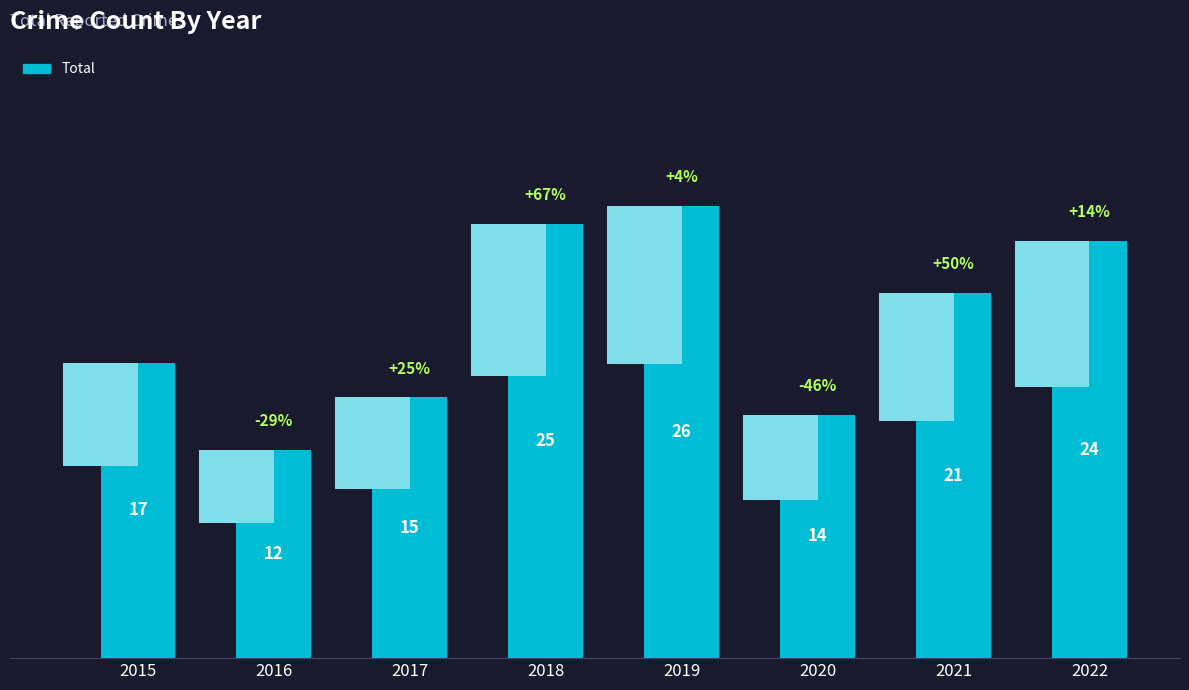

How many distinct data groups are displayed?

1